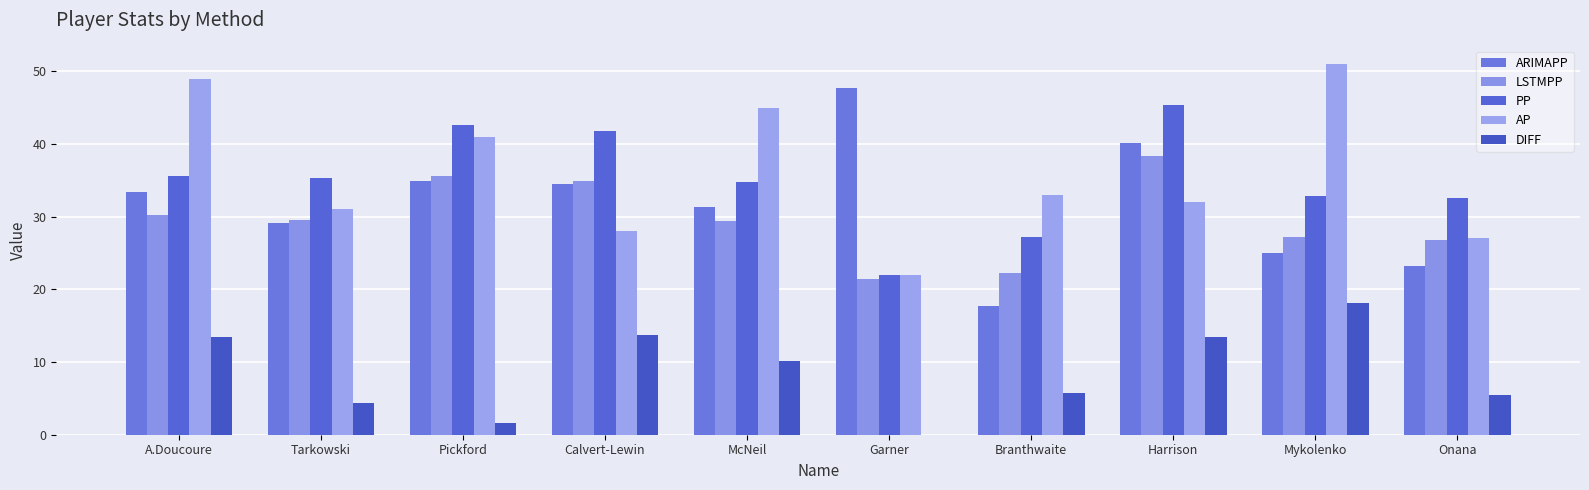

Does the chart contain stacked bars?

No